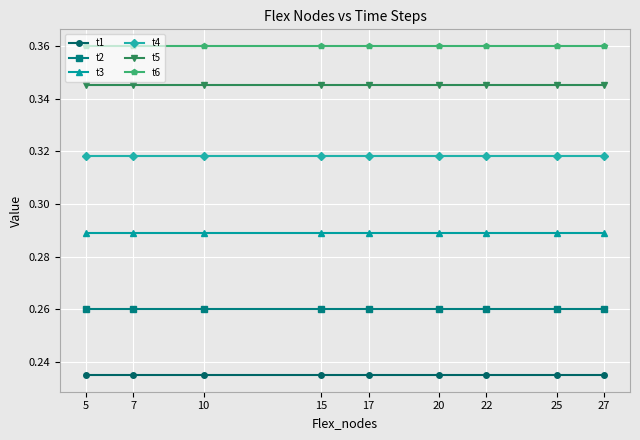

What is the difference between the highest and lowest values at 17?

0.1